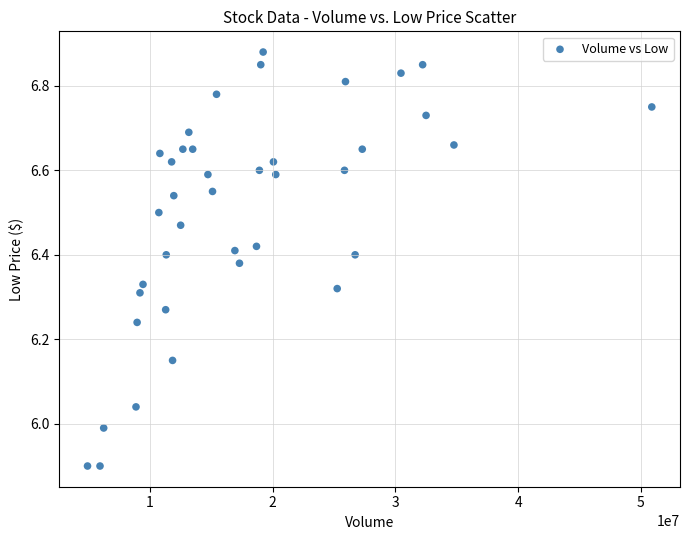

What is the range of X values (max minus min)?

45950400.0